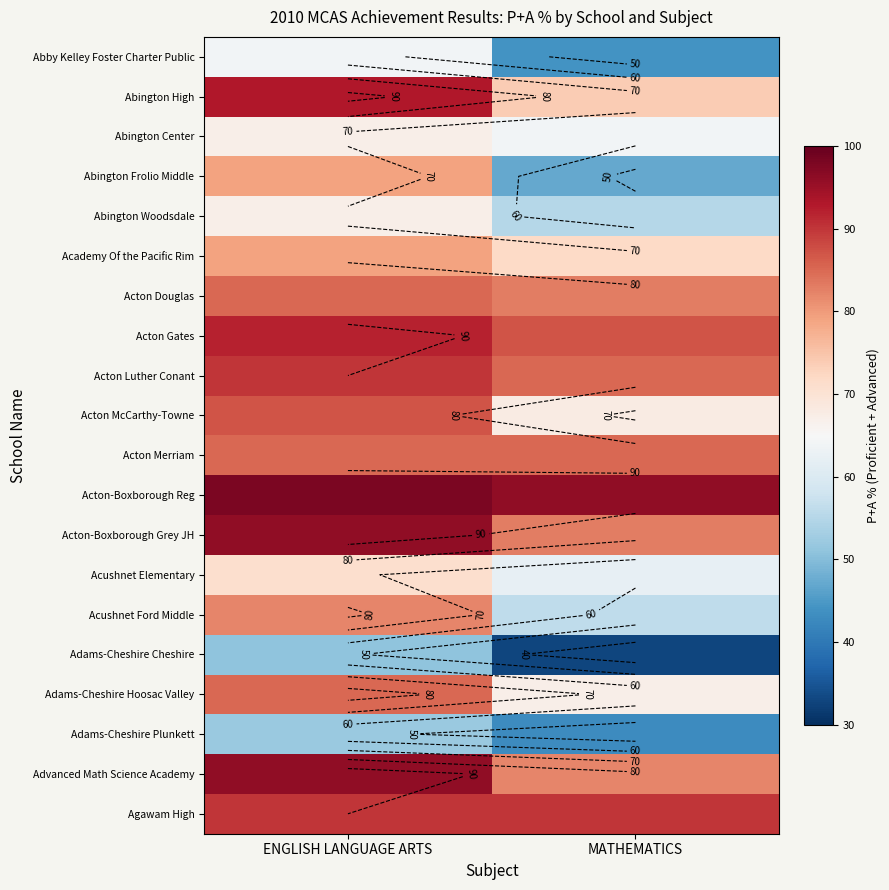

The value of Adams-Cheshire Plunkett at MATHEMATICS is 16. True or false?

False